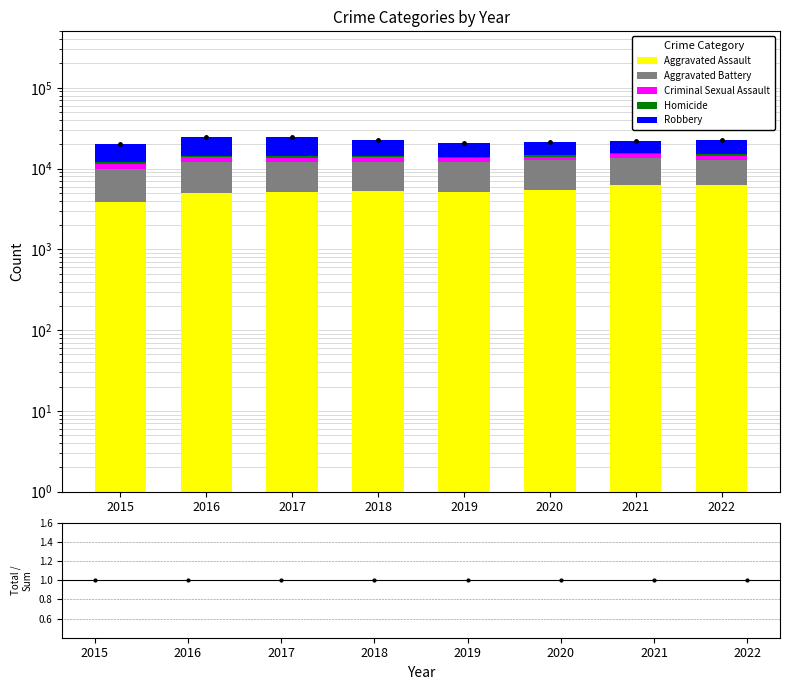

Reading left to right, extract all data points from this chart.

Aggravated Assault: 3888	5021	5079	5252	5093	5449	6259	6284
Aggravated Battery: 6128	7175	6907	6789	6837	7397	7314	6565
Criminal Sexual Assault: 1471	1614	1712	1701	1640	1264	1435	1503
Homicide: 435	677	607	509	442	688	710	606
Robbery: 7999	10035	10004	8281	6756	6745	6491	7436